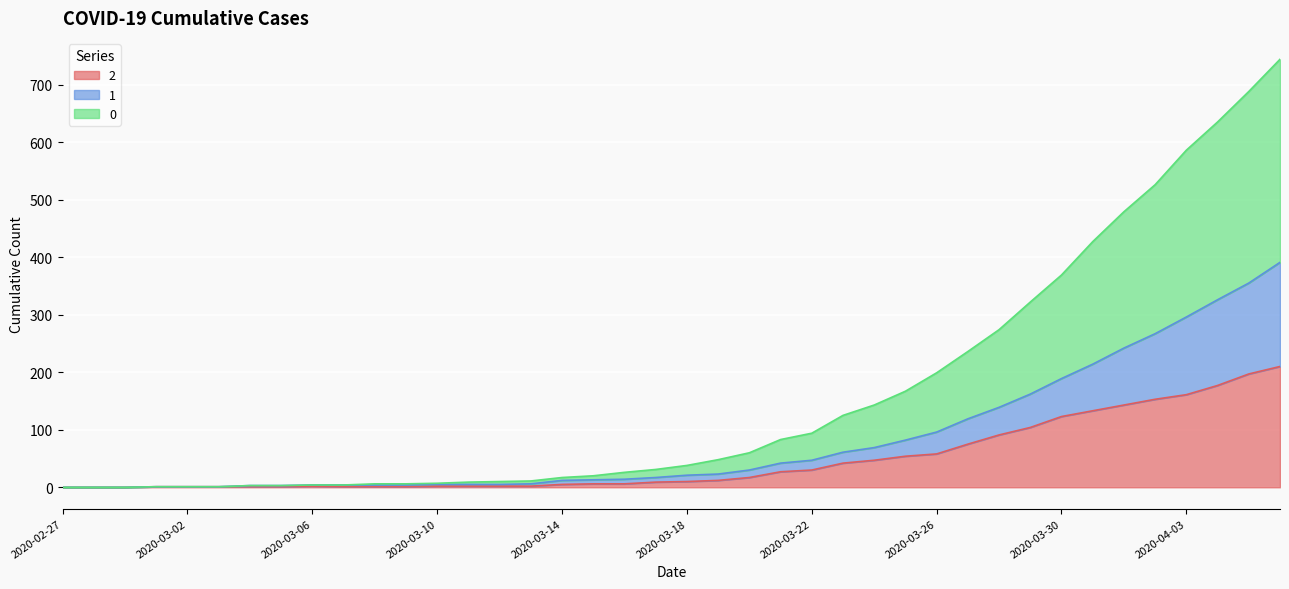

Reading right to left, list all the values displayed in this chart.

0: 744	688	635	586	526	479	427	369	322	274	236	199	167	143	125	94	83	60	48	38	31	26	20	17	11	10	9	7	6	6	4	4	3	3	1	1	1	0	0	0
1: 391	355	326	296	267	242	214	189	162	139	119	96	82	69	61	47	42	30	23	21	17	14	13	12	6	5	5	5	4	4	4	4	3	3	1	1	1	0	0	0
2: 210	197	177	161	153	143	133	123	104	91	75	58	54	47	42	30	27	17	12	10	9	6	6	5	2	2	2	2	1	1	1	2	1	1	1	1	1	0	0	0